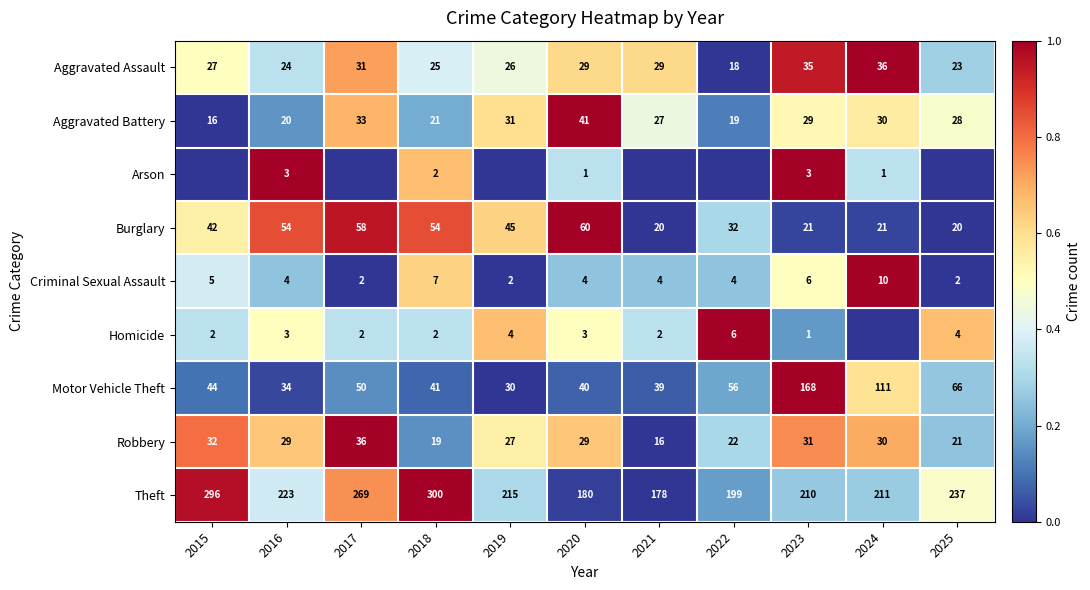

Count the Criminal Sexual Assault values in the range 2 to 6.

9